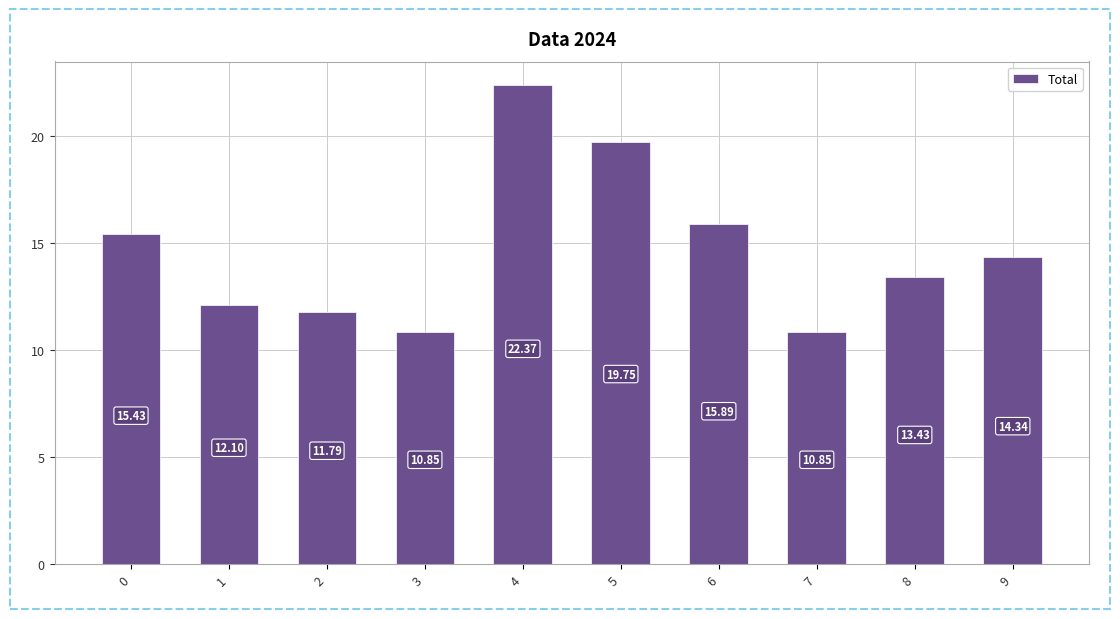

How many data points are less than 14?

5